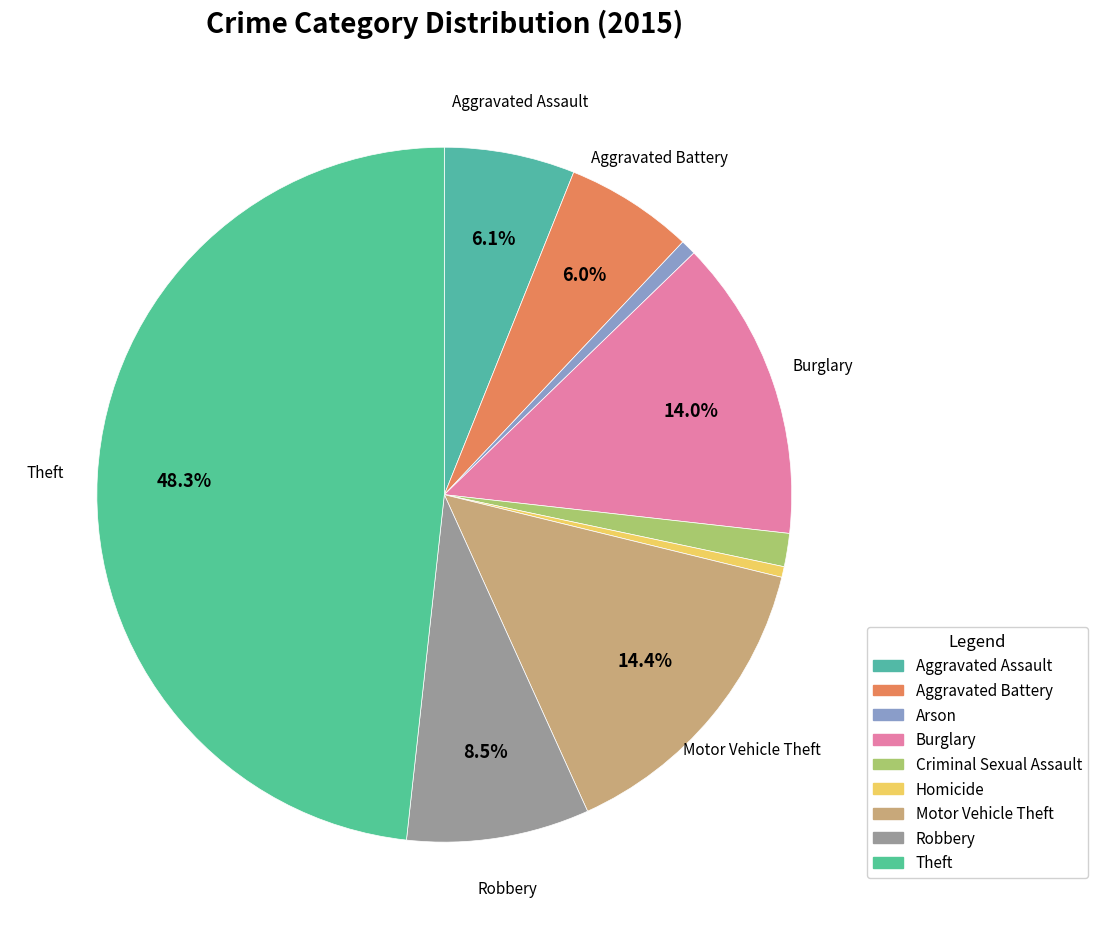

Is there a majority slice in this chart?

No